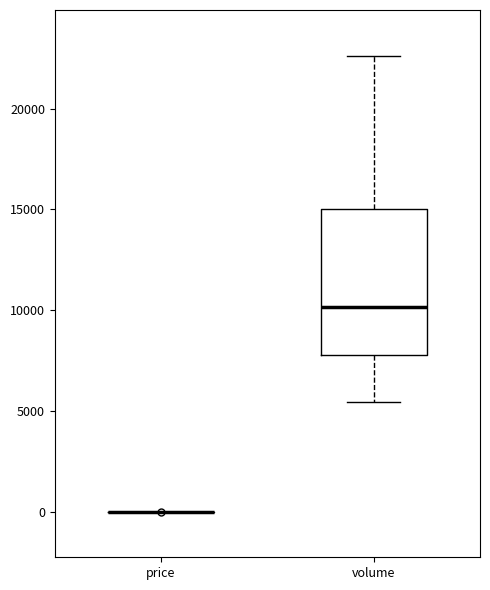

Which box is the tallest, from its lower edge to its upper edge?

volume